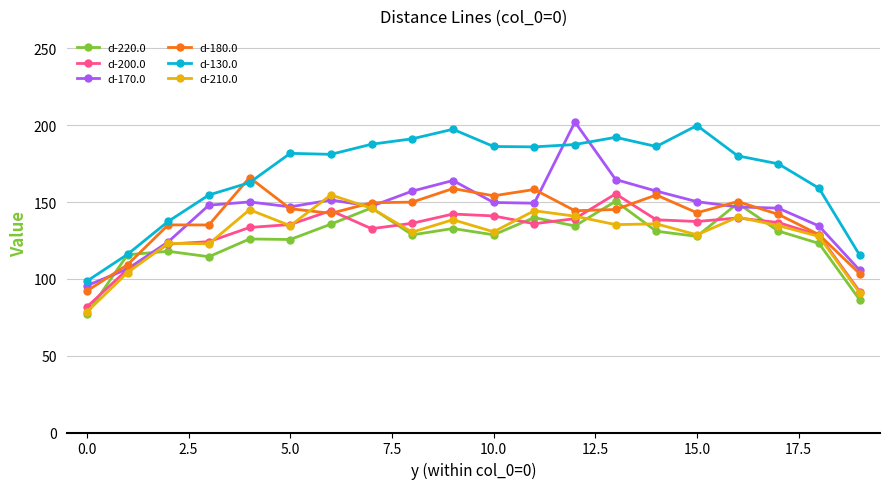

What is the smallest value displayed?

77.2